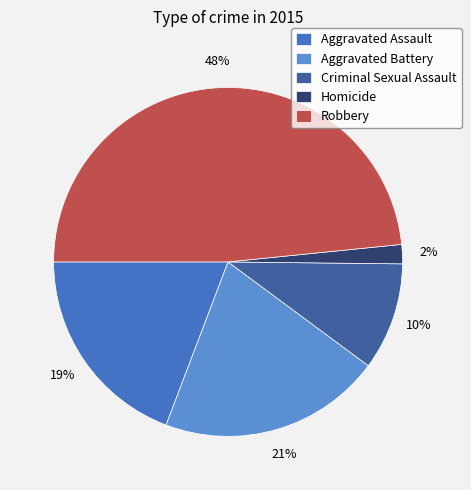

Which category has the smallest portion of the pie?

Homicide